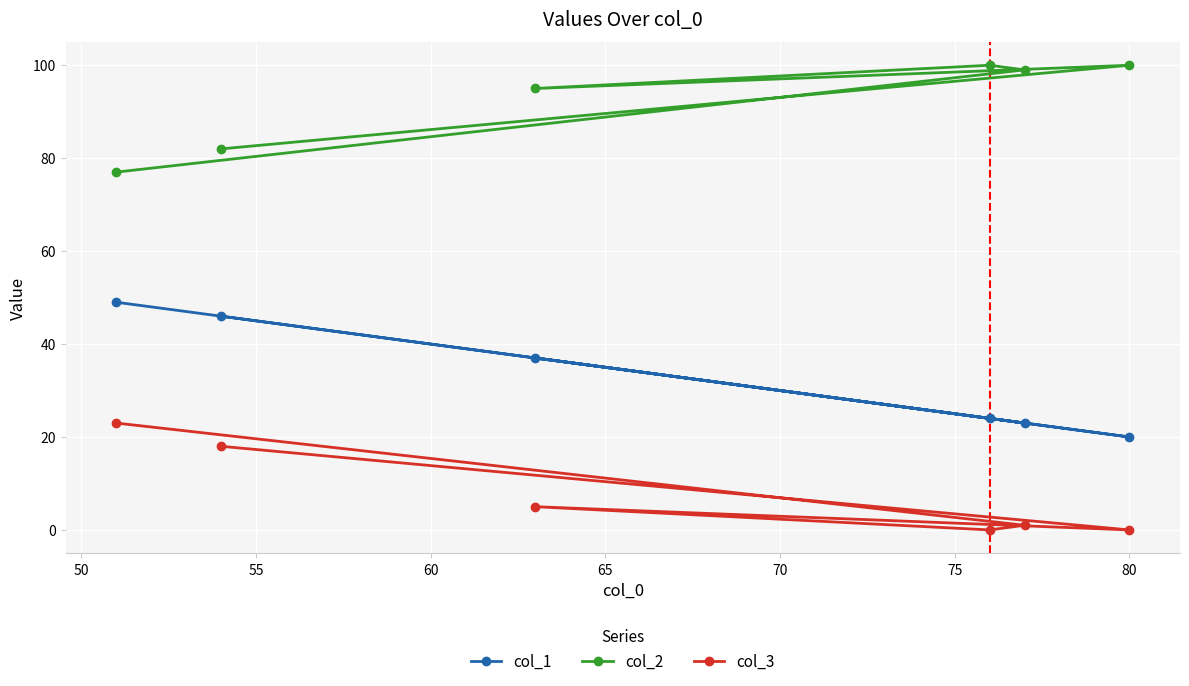

At how many categories does at least one series exceed 84?

4